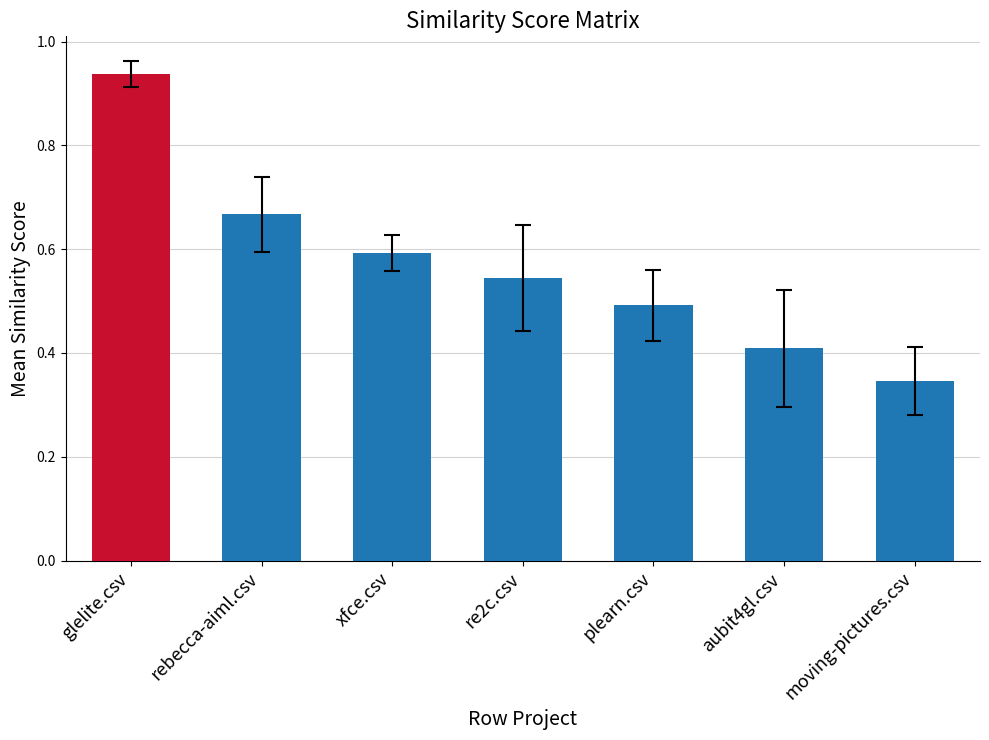

Are the bars horizontal?

No